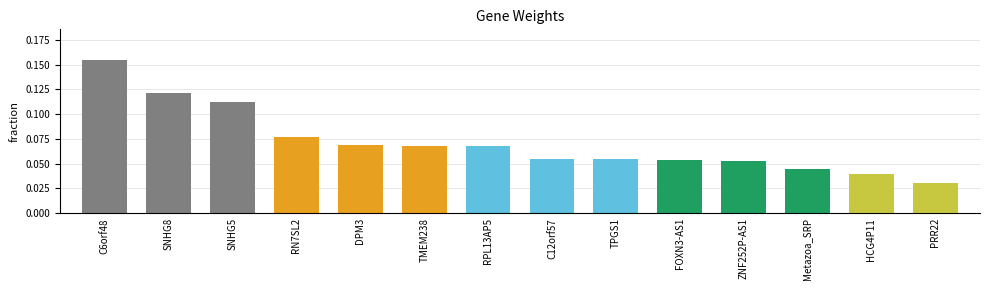

What is the label of the 10th bar from the right?

DPM3